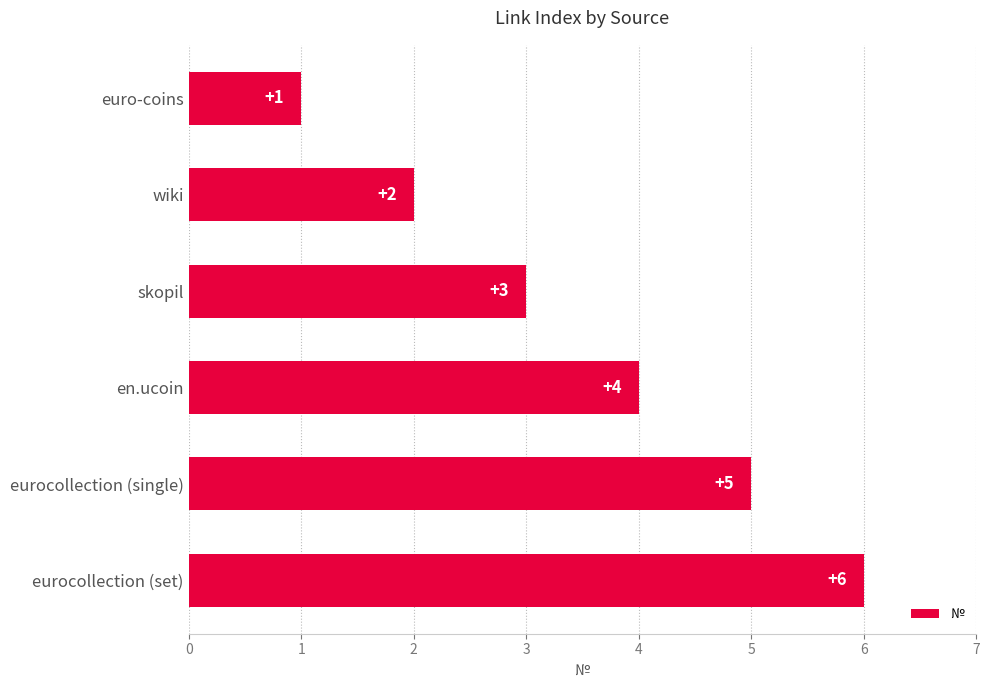

How many data points are less than 4?

3